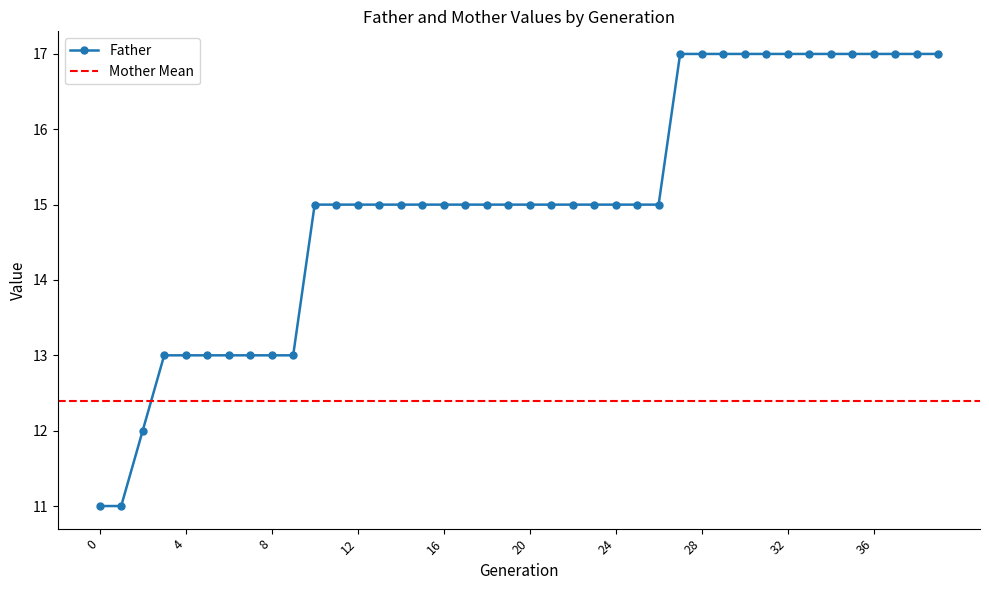

Rank the categories by value from highest to lowest.

27, 28, 29, 30, 31, 32, 33, 34, 35, 36, 37, 38, 39, 10, 11, 12, 13, 14, 15, 16, 17, 18, 19, 20, 21, 22, 23, 24, 25, 26, 3, 4, 5, 6, 7, 8, 9, 2, 0, 1